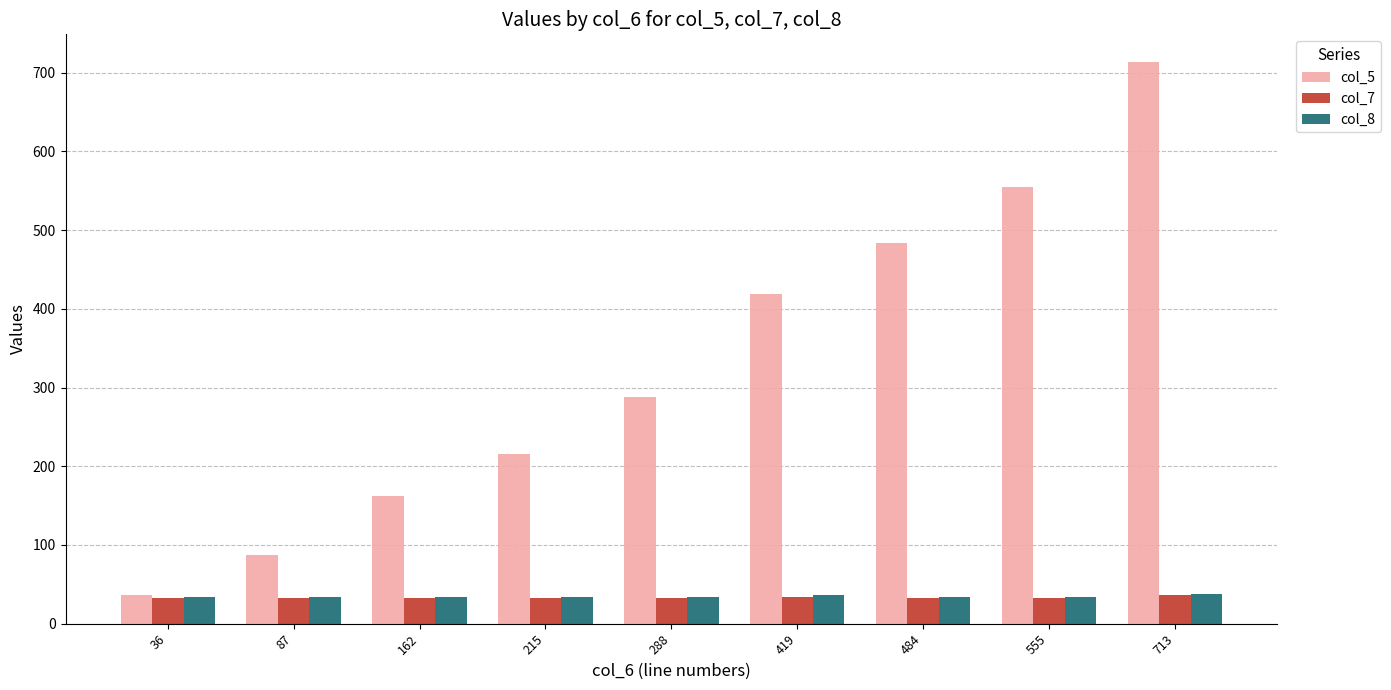

Are the bars horizontal?

No